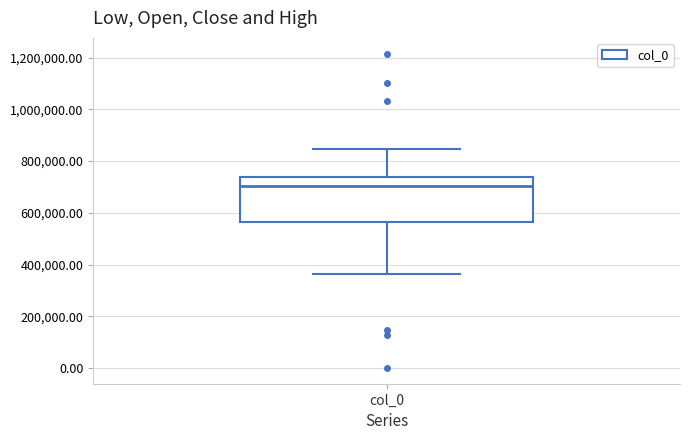

Transcribe this box plot: give where the median line is, the range the box spans, and where the two whiskers end, as read against the y-axis. The values are not printed on the chart, so give them approximately, as read against the axis.

median 700000, box 560000 to 740000, whiskers 360000 to 840000